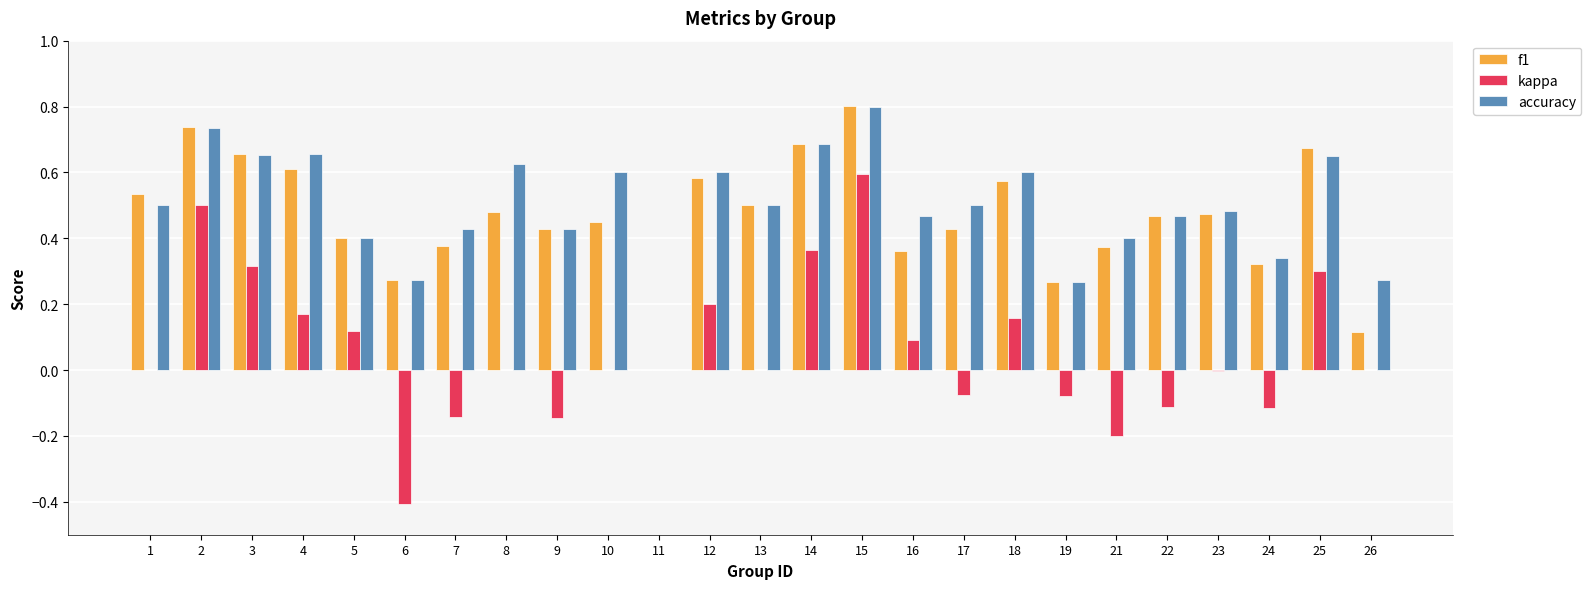

What is the sum of all accuracy values?

12.3